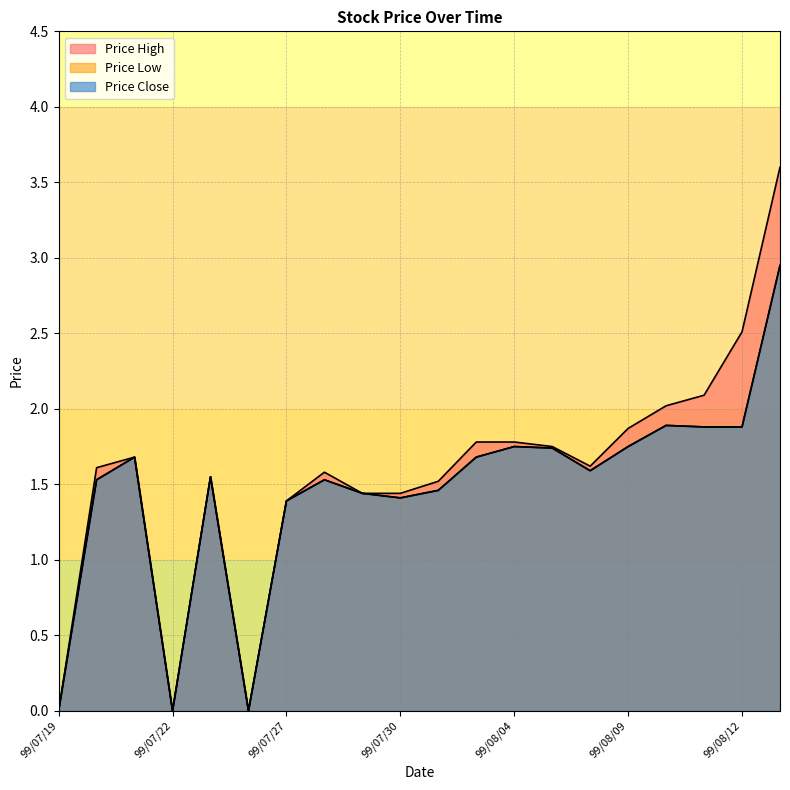

What is the label of the 1st point from the left?

99/07/19